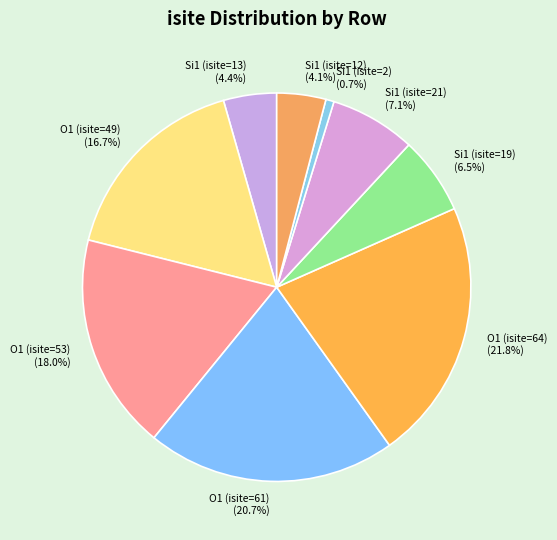

What percentage is the O1 (isite=61) slice, to the nearest percent?

21%